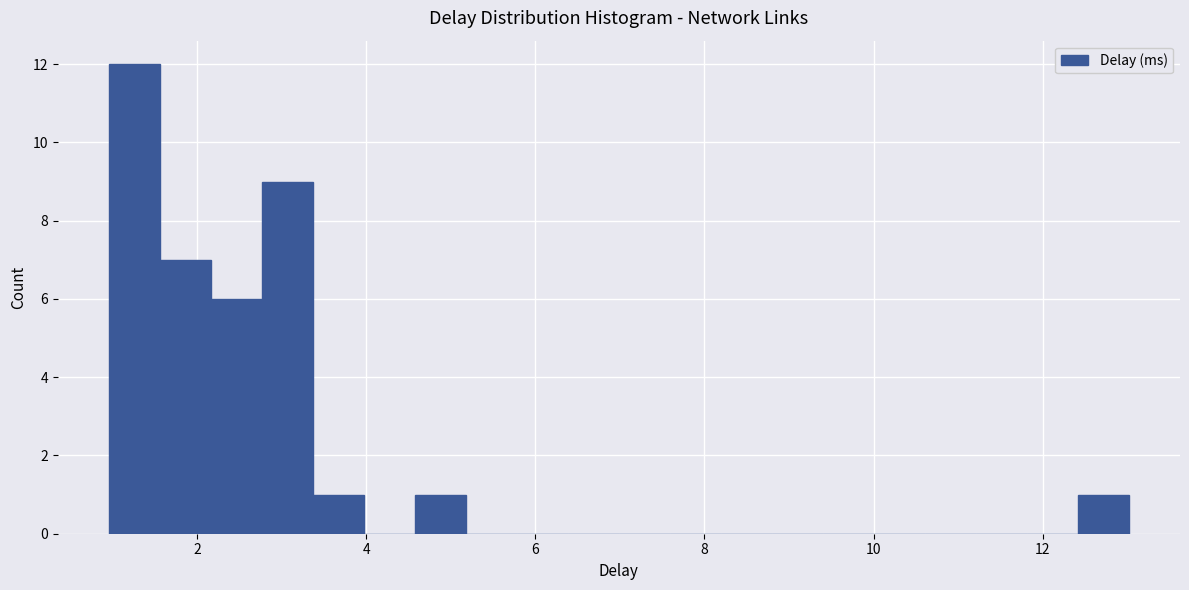

Around what value on the x-axis is the tallest bar? Give the approximate position of its centre, as read against the axis.

1.2